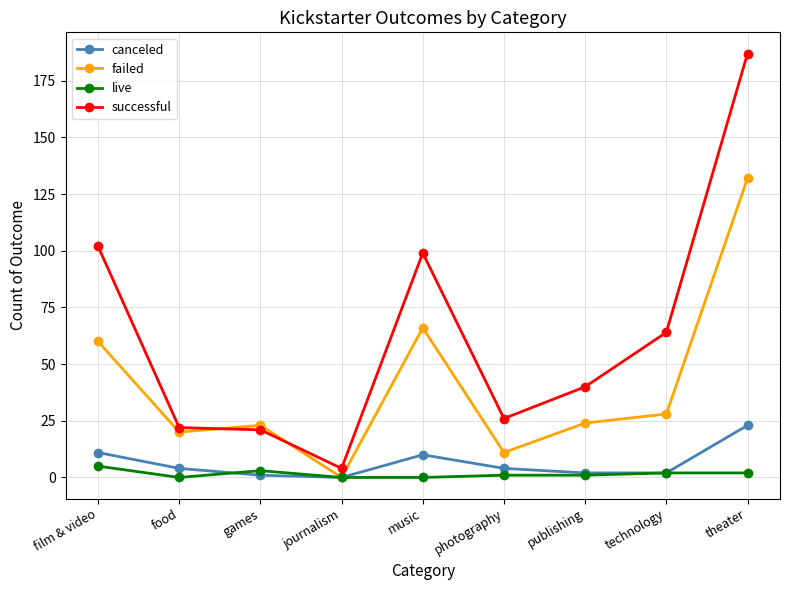

What value does the successful series have at theater, to the nearest 5?

185